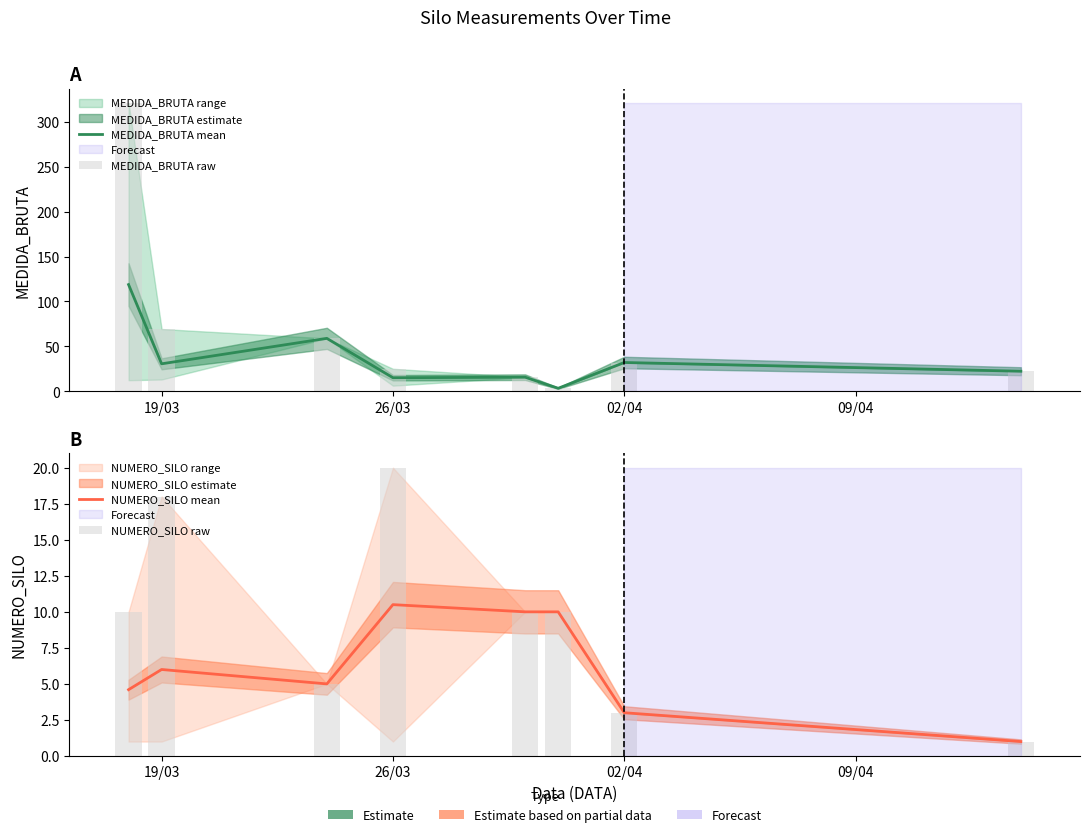

Which series has the largest range (max minus min)?

MEDIDA_BRUTA raw